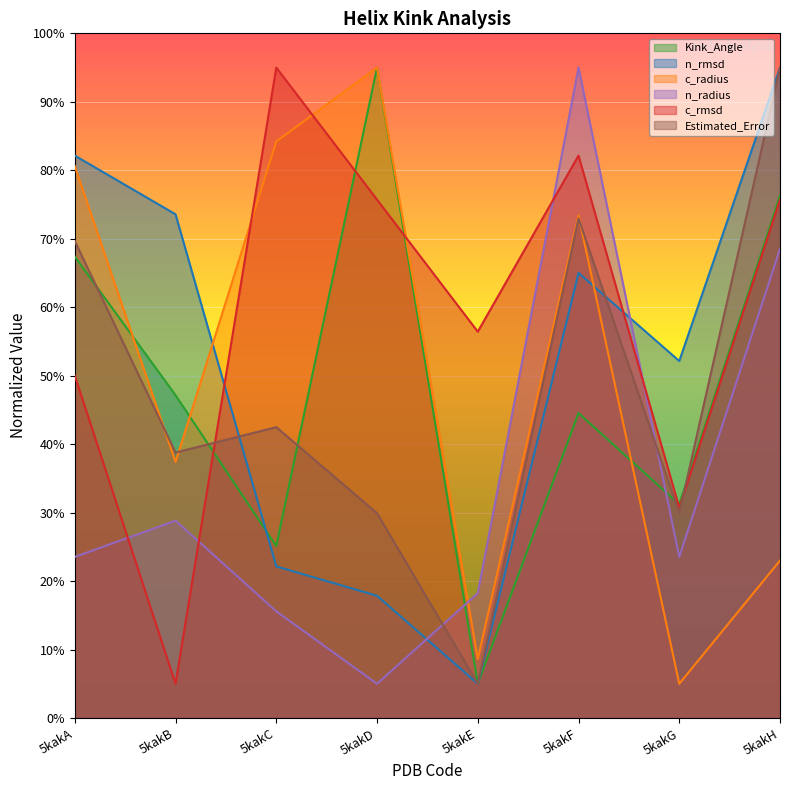

True or false: n_radius has a value of 15.6 at 5kakC.

True